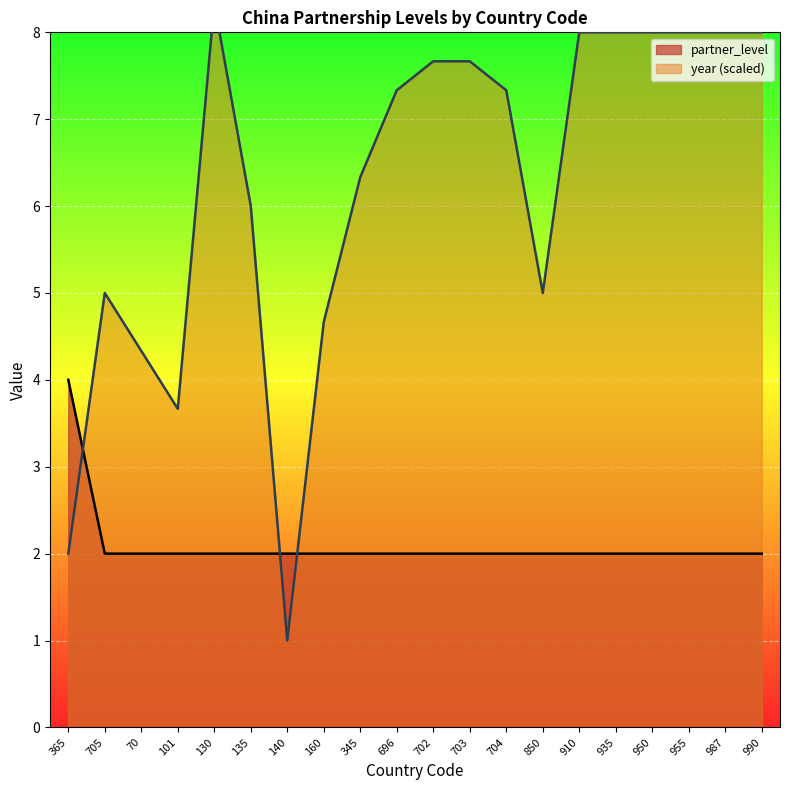

Reading left to right, extract all data points from this chart.

partner_level: 365=4.0	705=2.0	70=2.0	101=2.0	130=2.0	135=2.0	140=2.0	160=2.0	345=2.0	696=2.0	702=2.0	703=2.0	704=2.0	850=2.0	910=2.0	935=2.0	950=2.0	955=2.0	987=2.0	990=2.0
year: 365=2.0	705=5.0	70=4.3	101=3.7	130=8.3	135=6.0	140=1.0	160=4.7	345=6.3	696=7.3	702=7.7	703=7.7	704=7.3	850=5.0	910=8.0	935=8.0	950=8.0	955=8.0	987=8.0	990=8.0